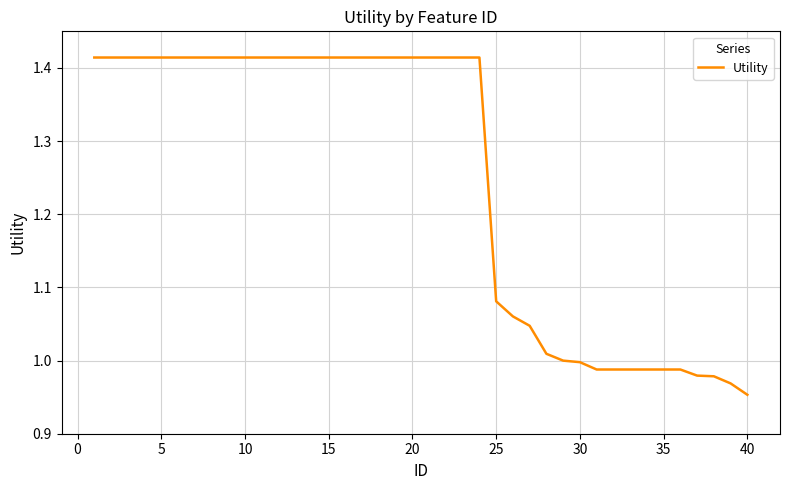

How many lines are shown in the chart?

1